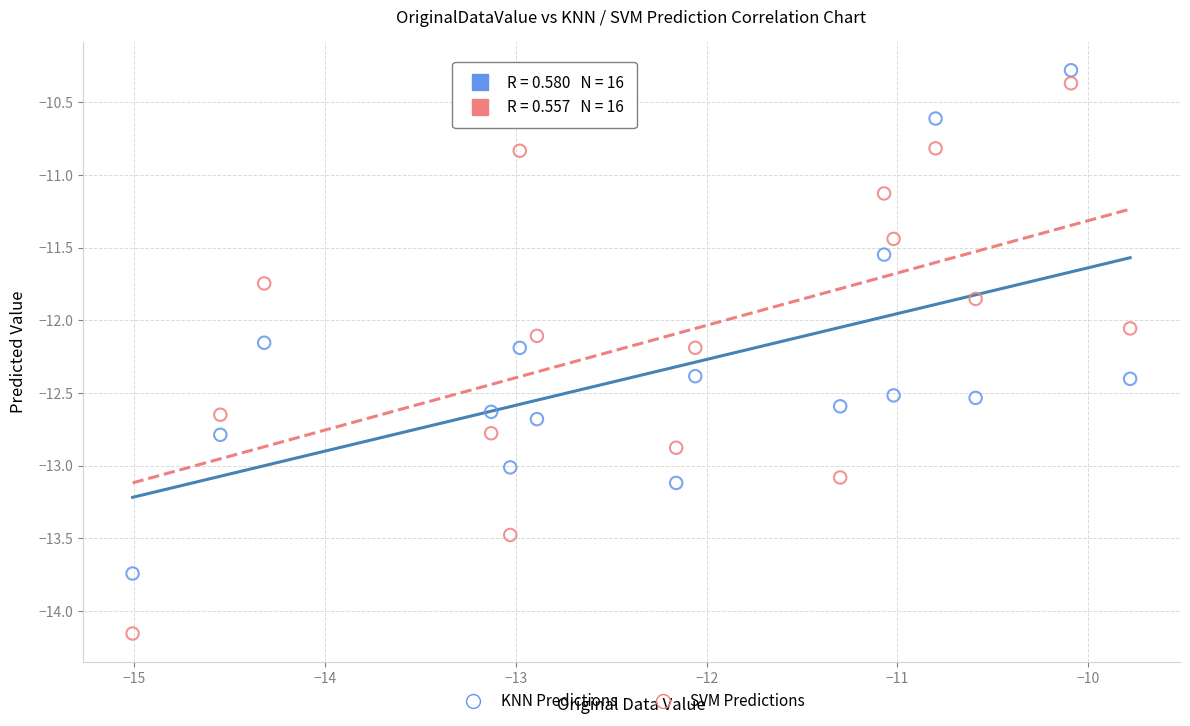

Across all data points, what is the range of X values (max minus min)?

5.2